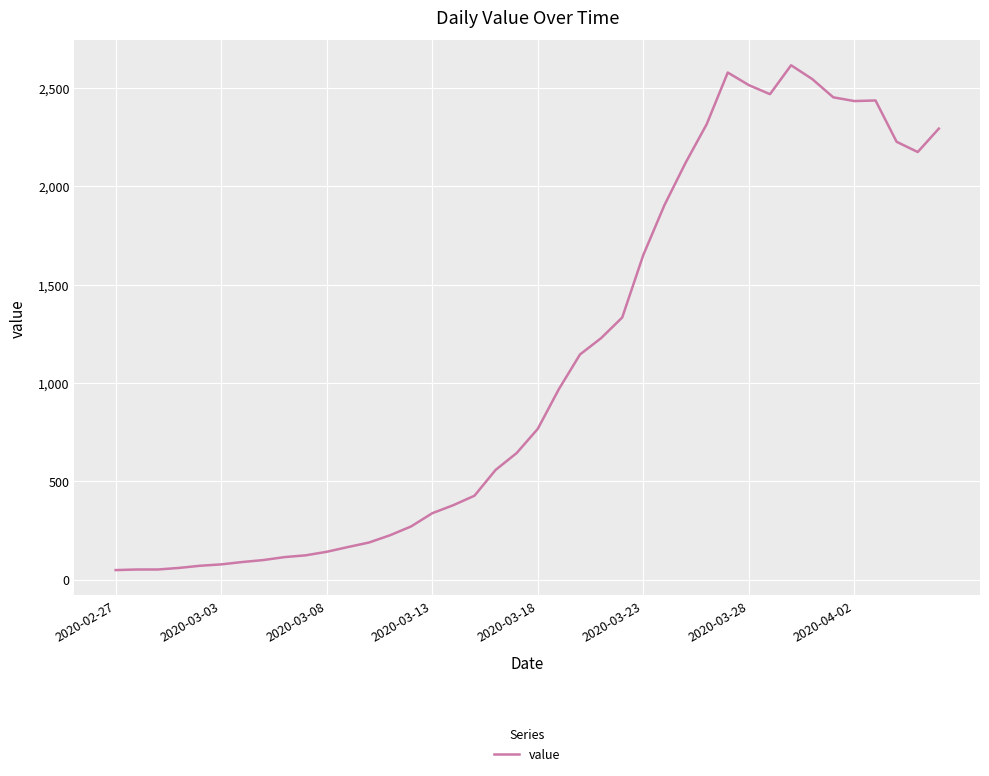

What is the maximum value shown in the chart?

2615